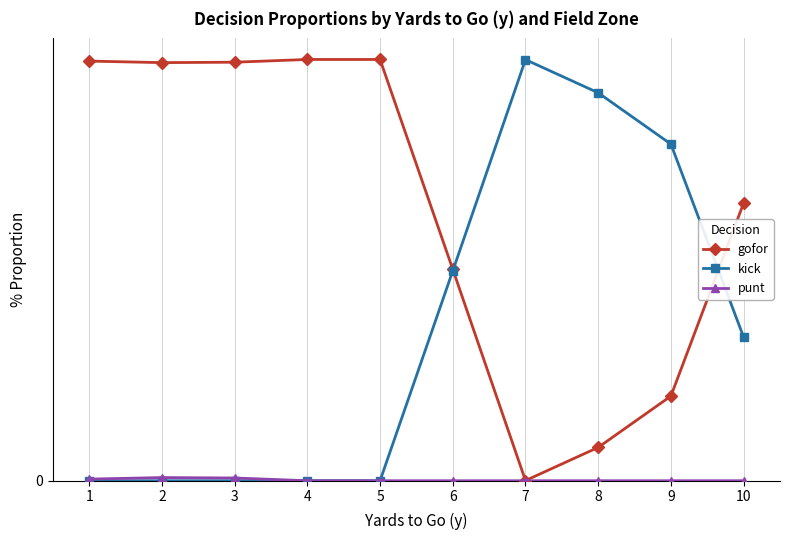

At which label does punt reach its minimum?

4